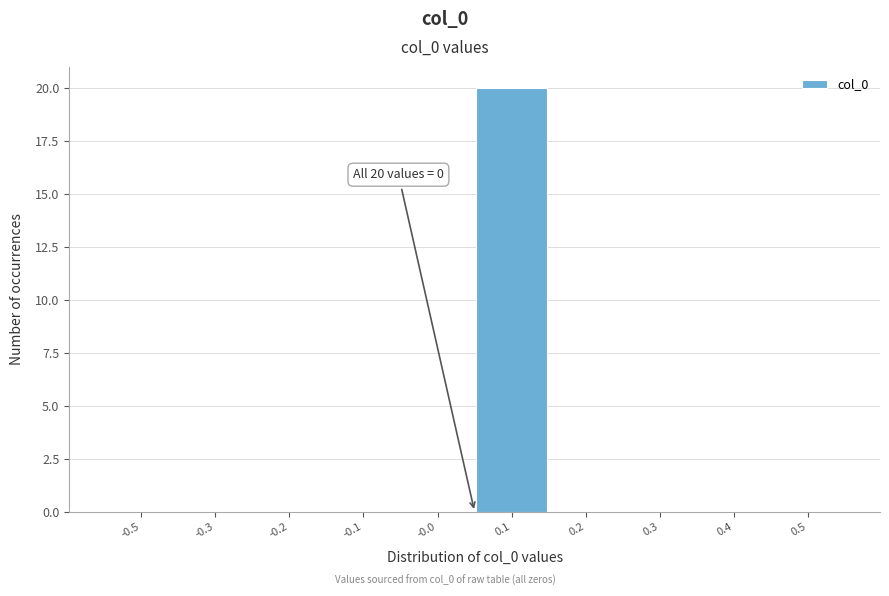

Reading left to right, list all the values displayed in this chart.

-0.5=0	-0.3=0	-0.2=0	-0.1=0	-0.0=0	0.1=20	0.2=0	0.3=0	0.4=0	0.5=0